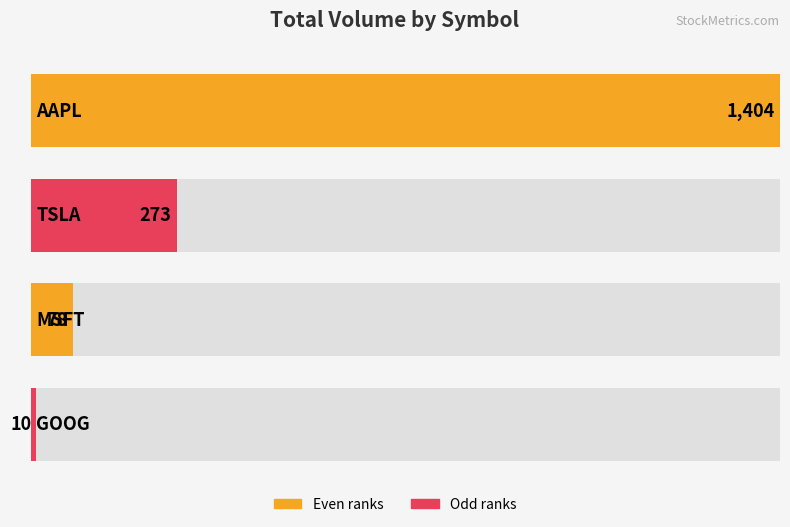

What is the label of the 1st bar from the left?

AAPL